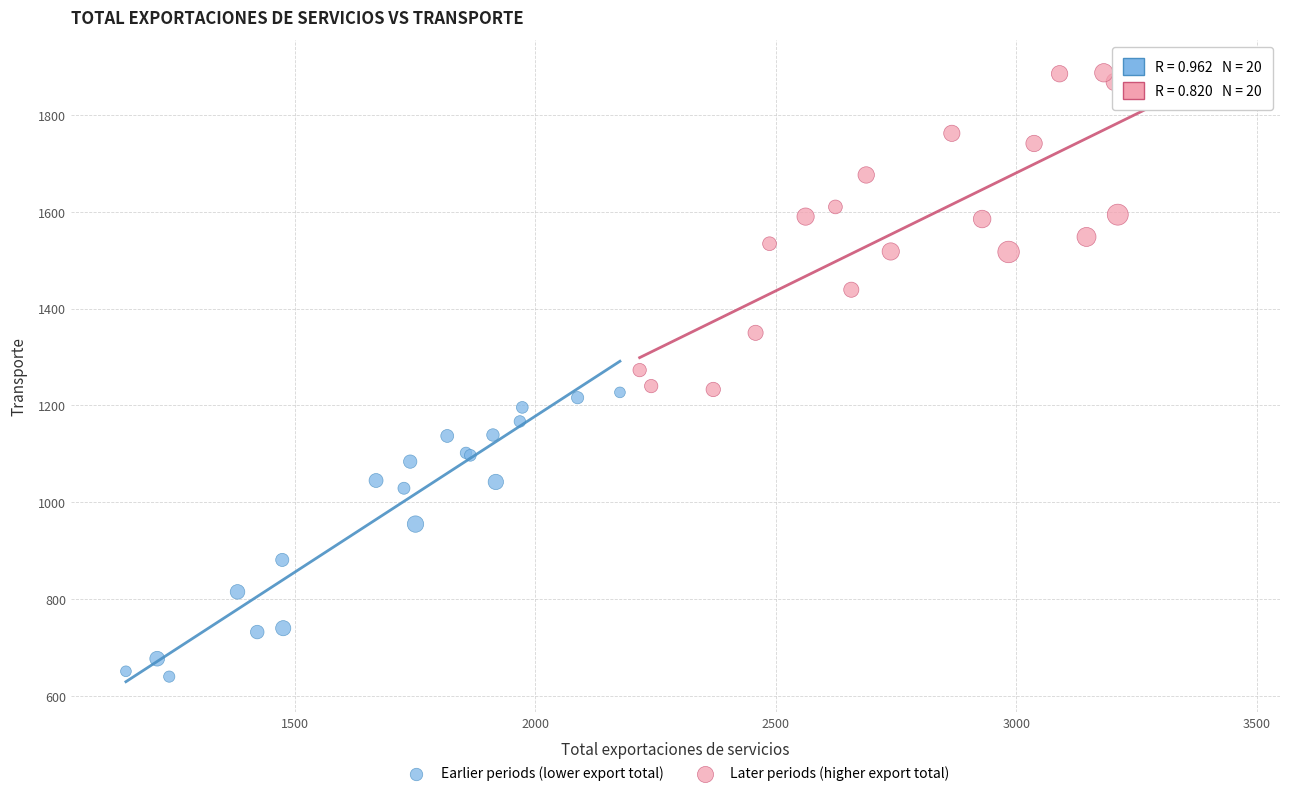

Which series has the largest Y range (max minus min)?

Later periods (higher export total)